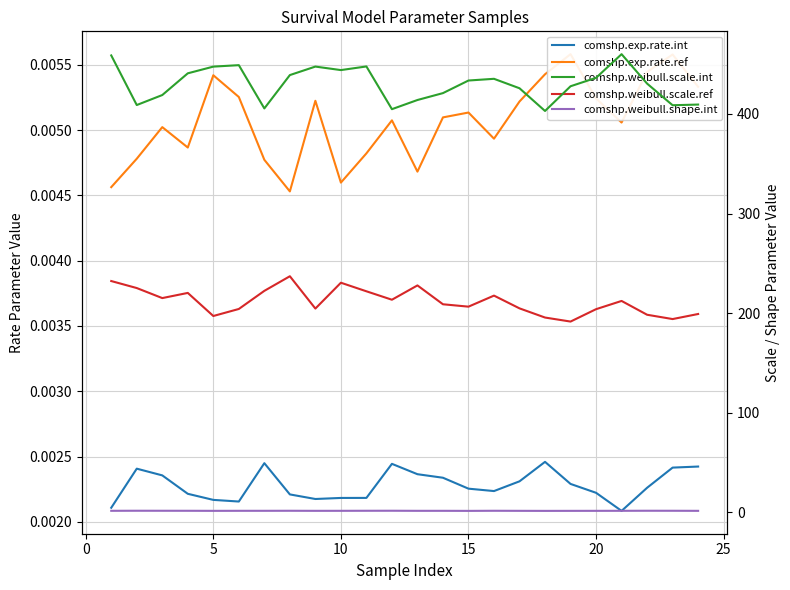

How many interior local valleys does the comshp.exp.rate.ref series have?

6